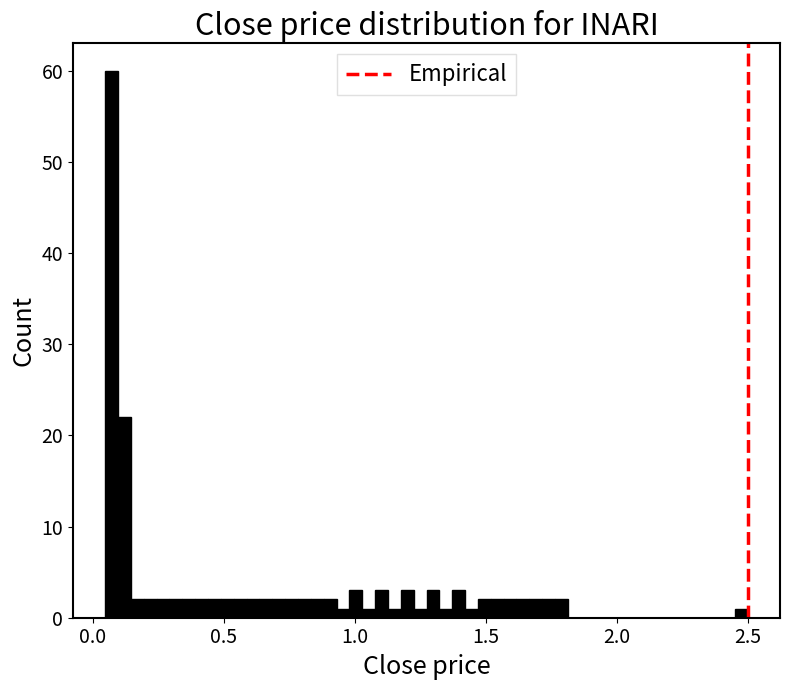

Around what value on the x-axis is the tallest bar? Give the approximate position of its centre, as read against the axis.

0.05